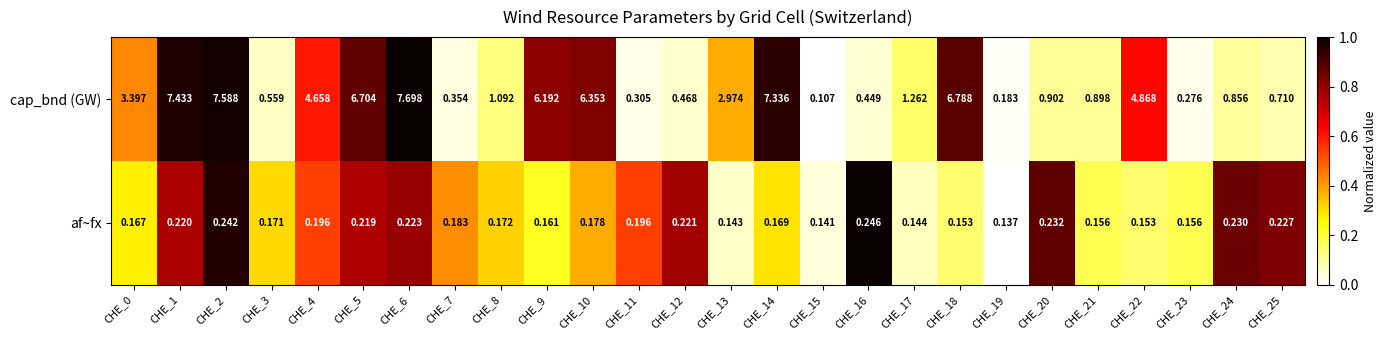

Is the value of af~fx at CHE_9 greater than the value of cap_bnd (GW) at CHE_23?

No